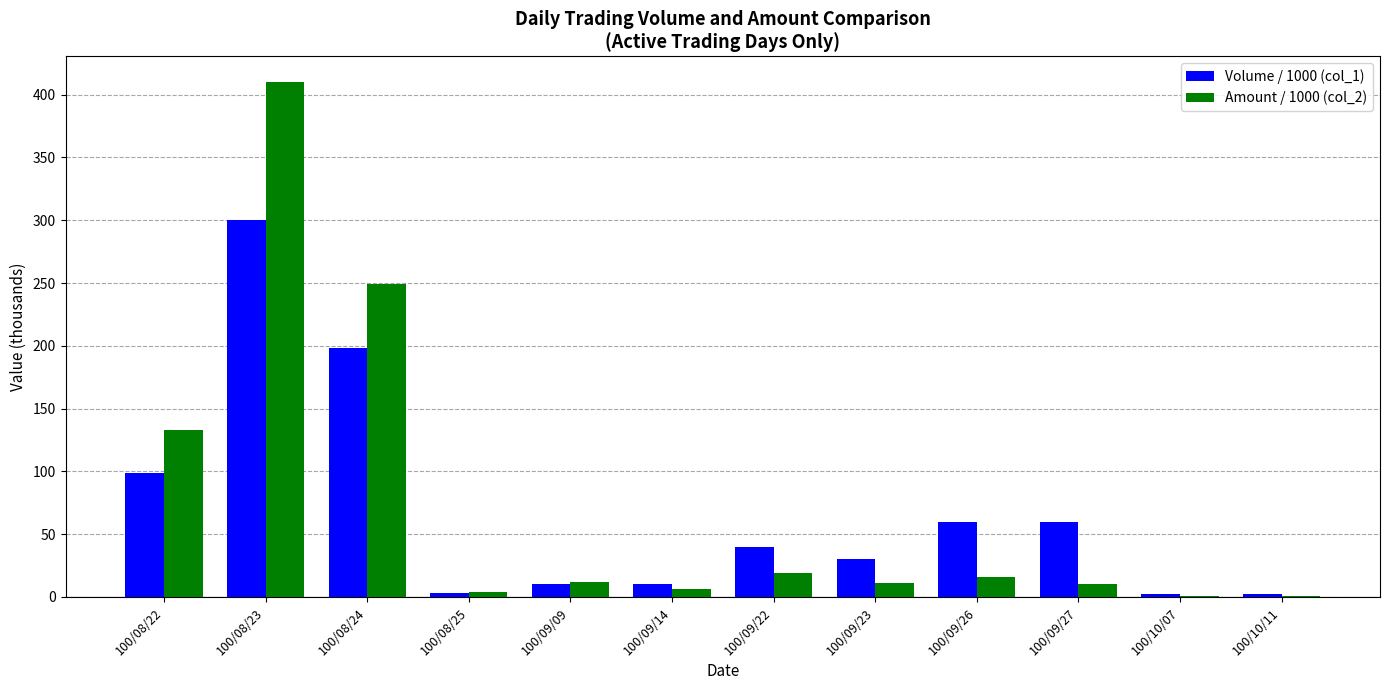

Between 100/08/22 and 100/09/22, which series saw the biggest shift?

Amount / 1000 (col_2)